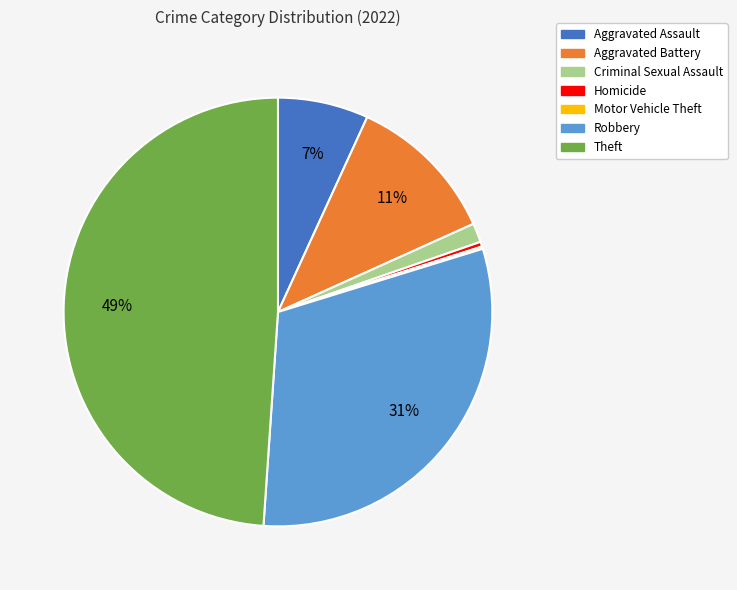

To the nearest percent, what percentage of the pie is Robbery?

31%